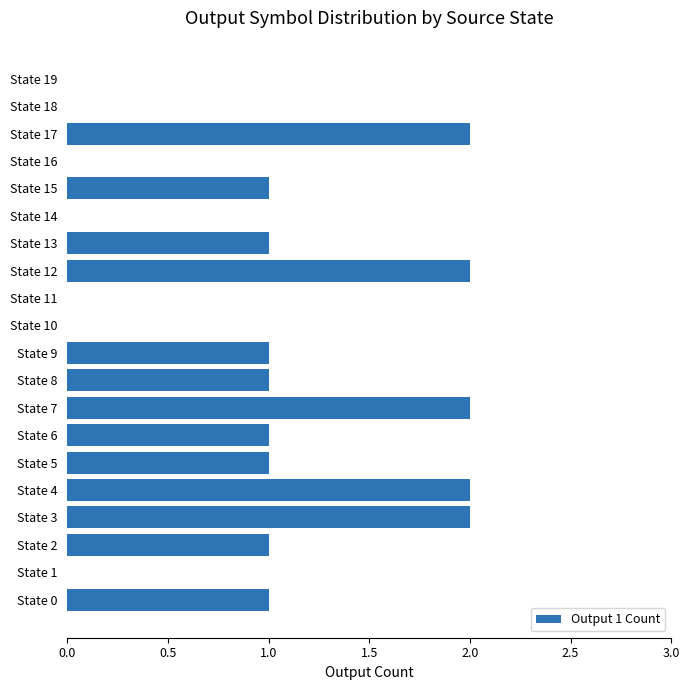

How many distinct data groups are displayed?

1